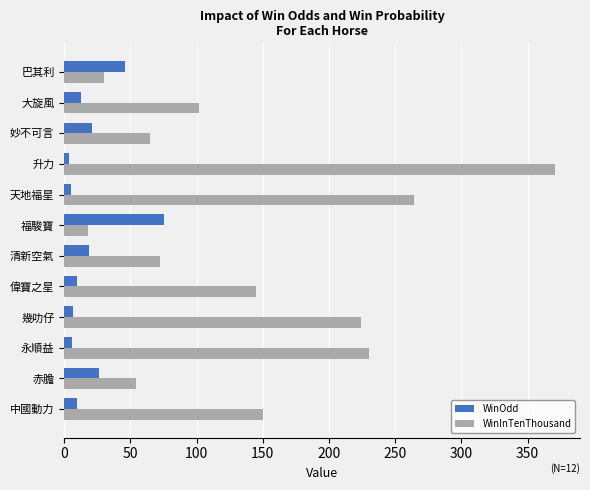

The WinInTenThousand series shows 72.0 at 清新空氣. True or false?

True